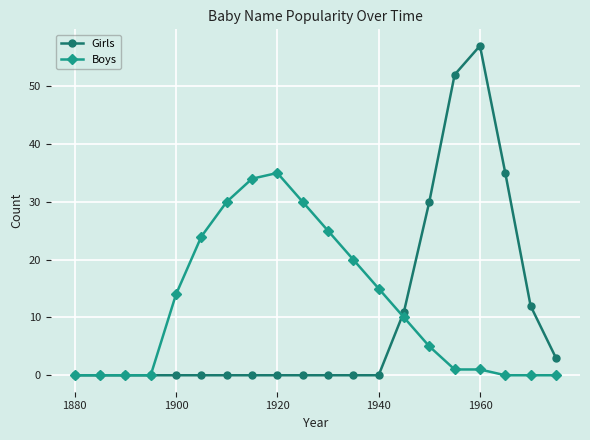

At how many categories does at least one series exceed 9?

15